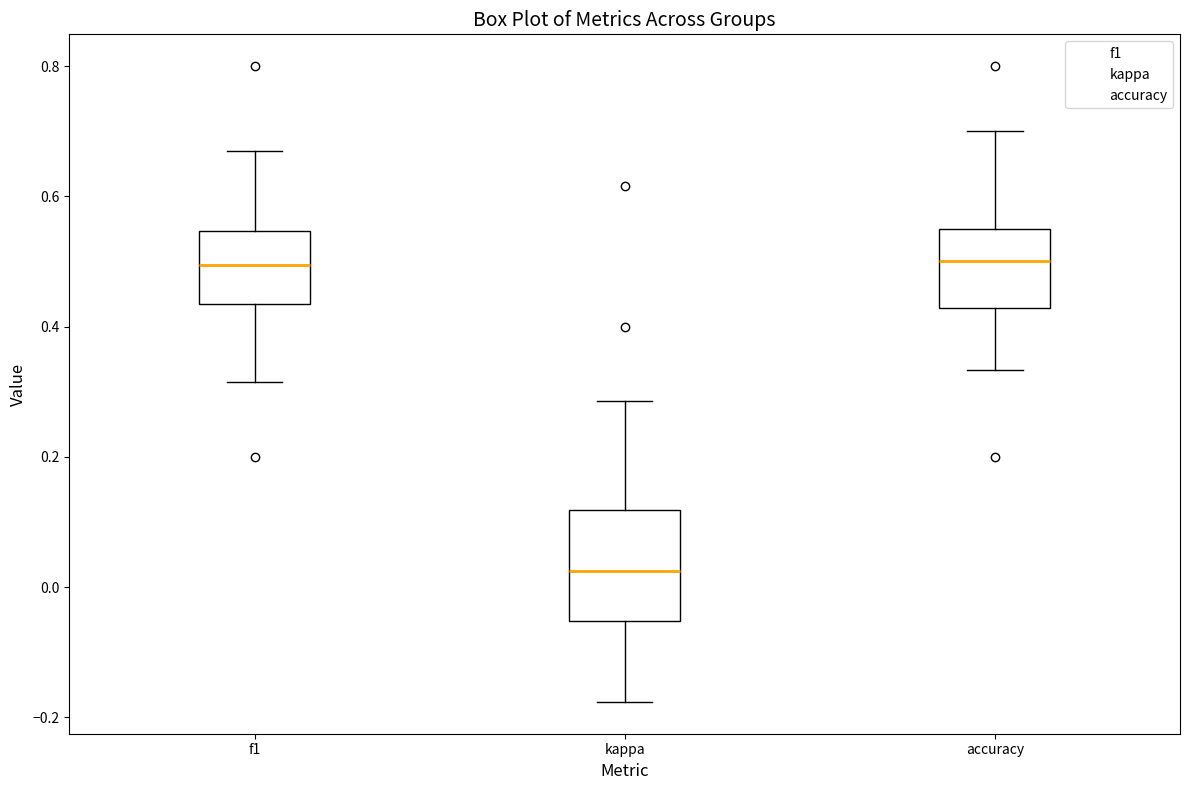

Reading left to right, read every box against the y-axis: the position of its median line, the range the box covers, and the ends of its whiskers. The values are not printed on the chart, so give them approximately, as read against the axis.

f1: median 0.50, box 0.44 to 0.54, whiskers 0.32 to 0.68
kappa: median 0.02, box -0.06 to 0.12, whiskers -0.18 to 0.28
accuracy: median 0.50, box 0.42 to 0.56, whiskers 0.34 to 0.70